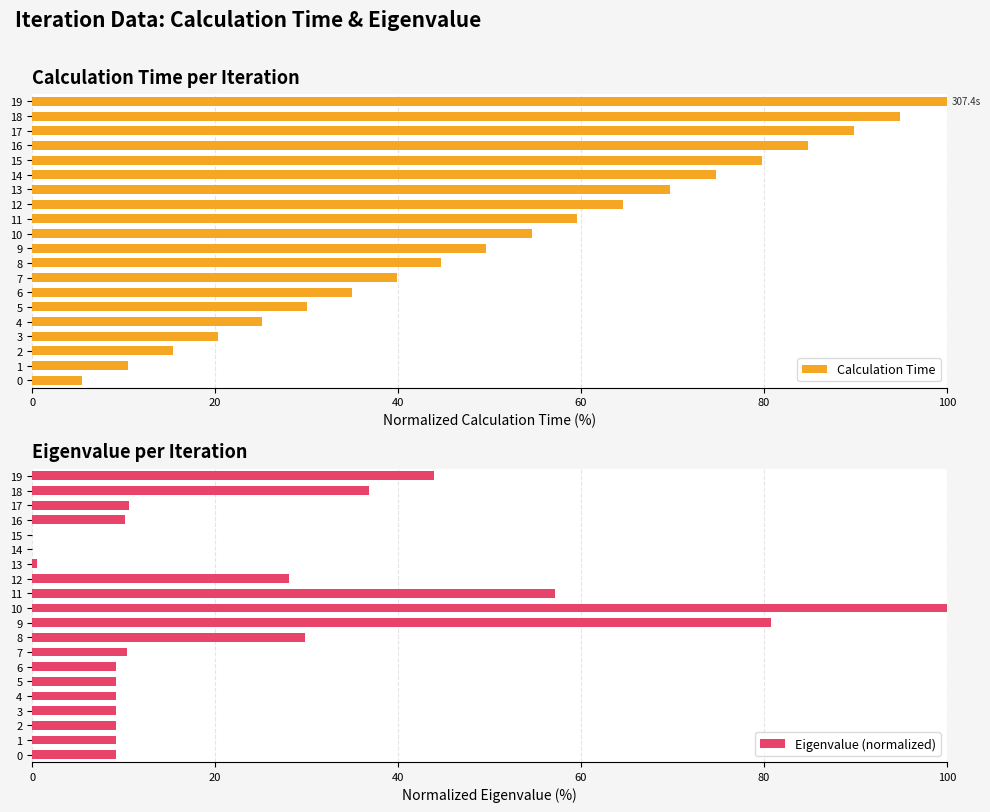

How many values in the Calculation Time series exceed 54?

10